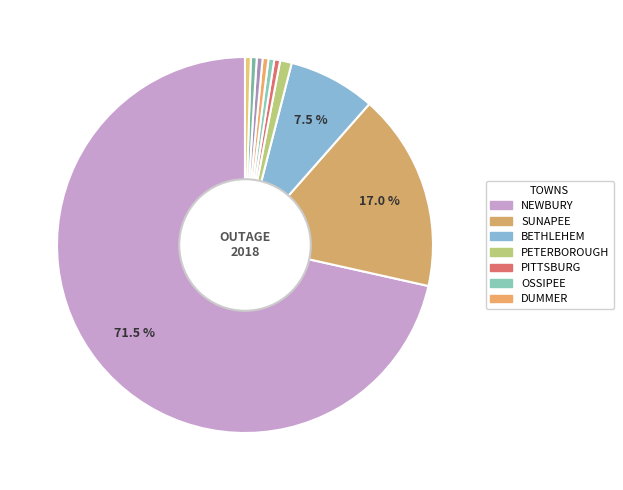

Which category has the smallest portion of the pie?

PITTSBURG